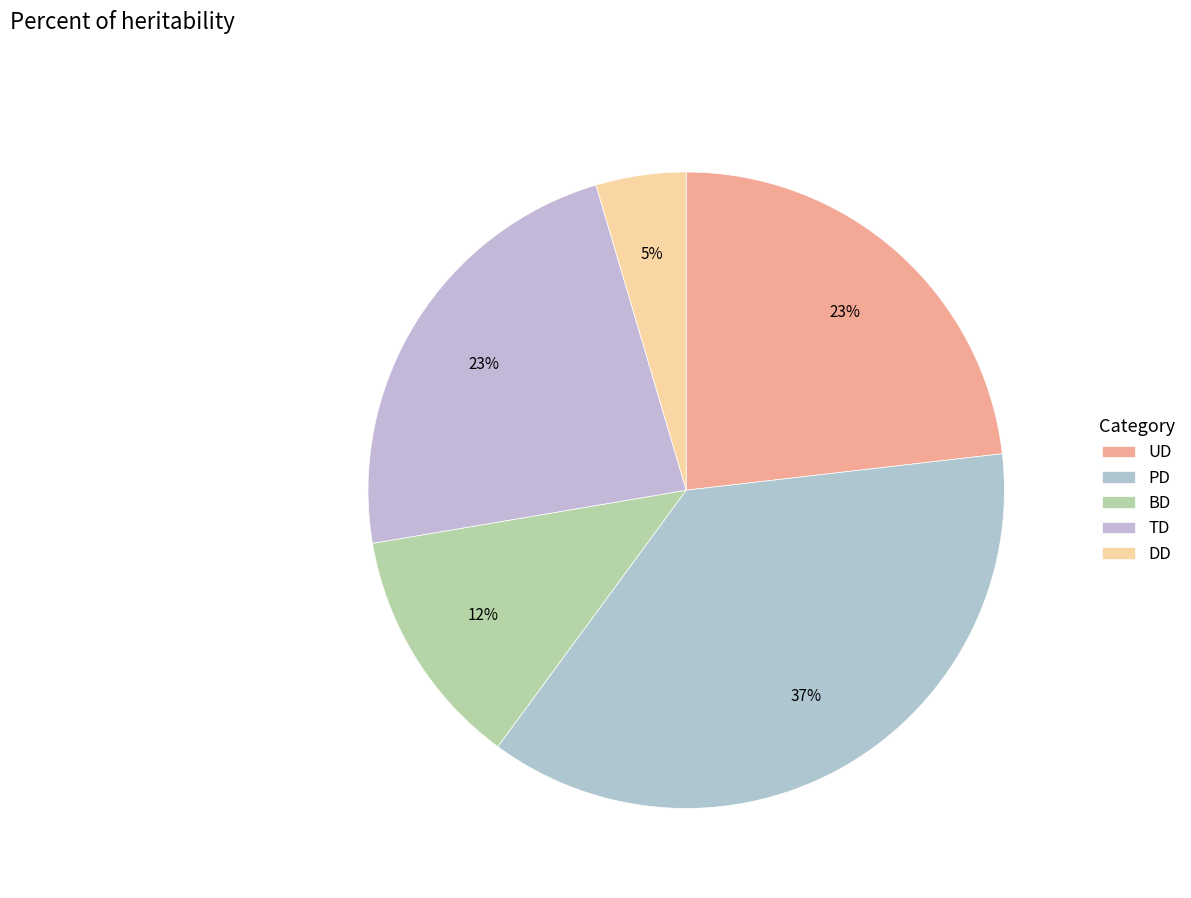

Combined, what portion of the pie is UD and PD?

60.1%